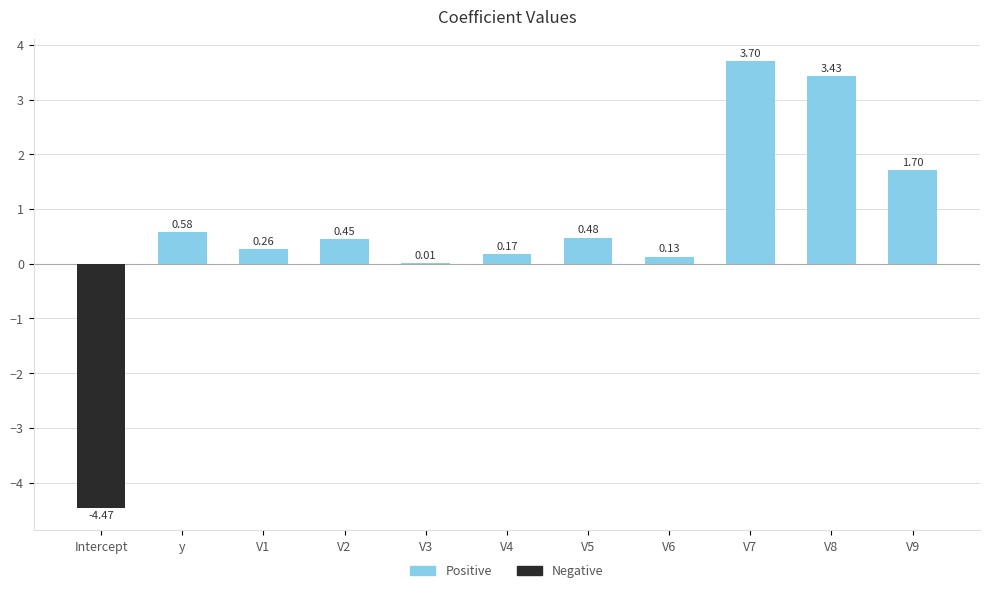

Where does the data first go above 0?

y